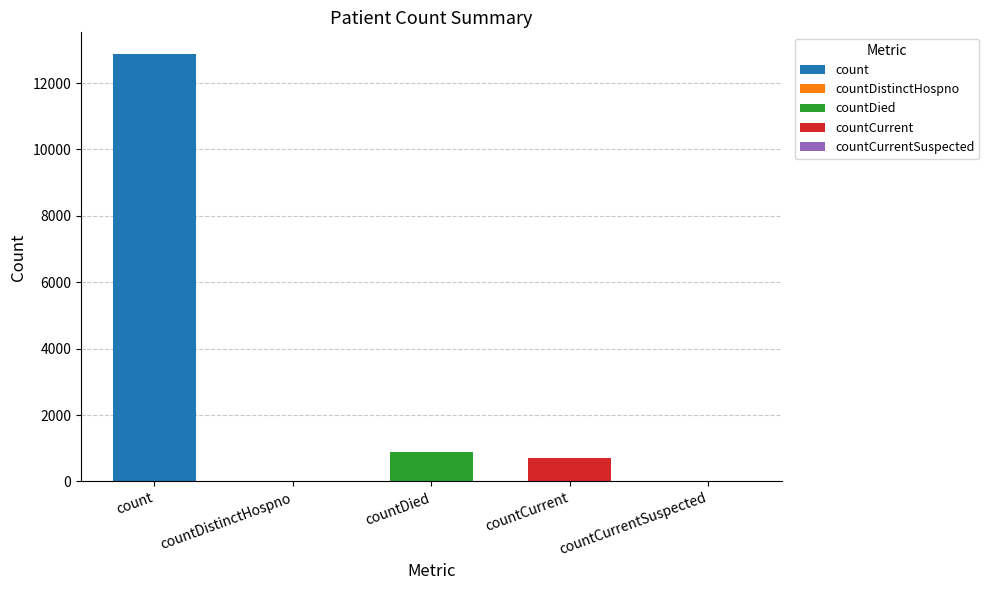

List the labels in order of value, largest first.

count, countDied, countCurrent, countDistinctHospno, countCurrentSuspected